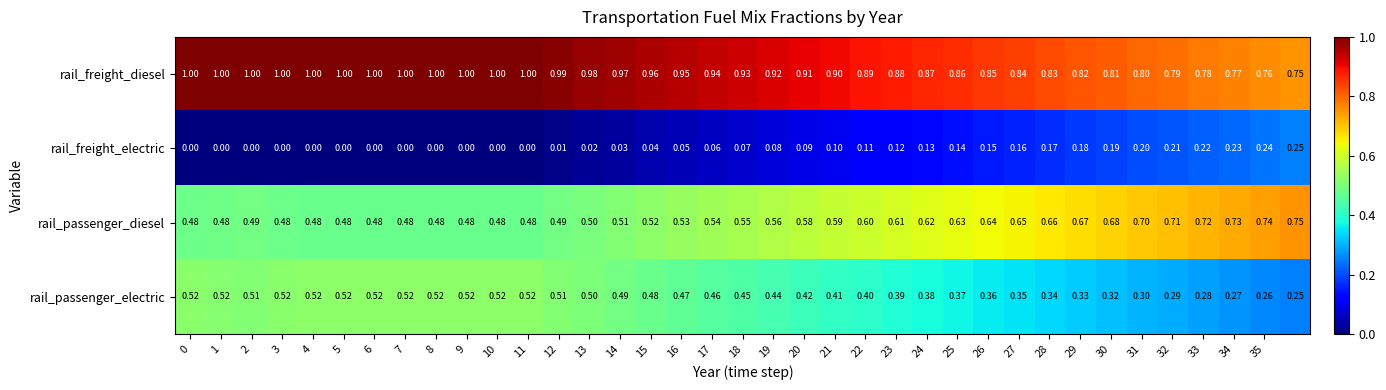

Which series has the largest total across all categories?

rail_freight_diesel